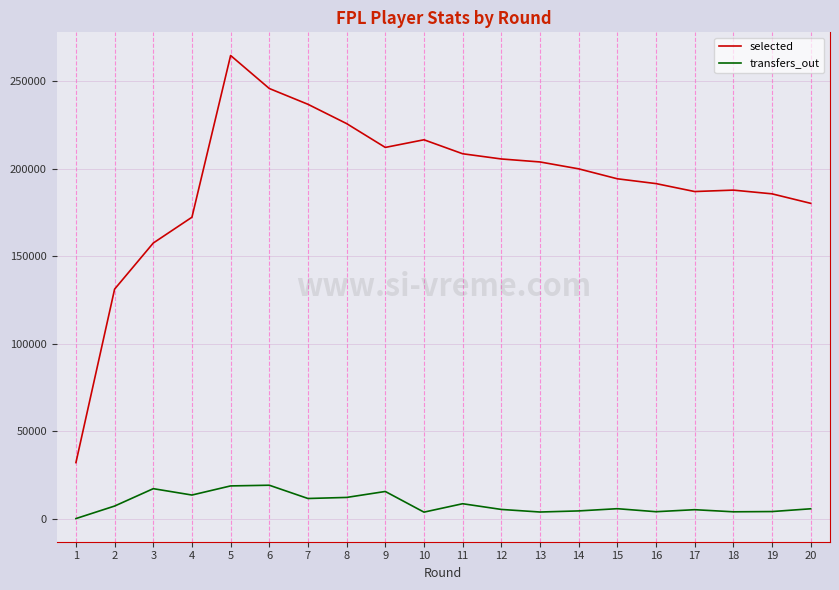

Which series changed the most between 10 and 19?

selected